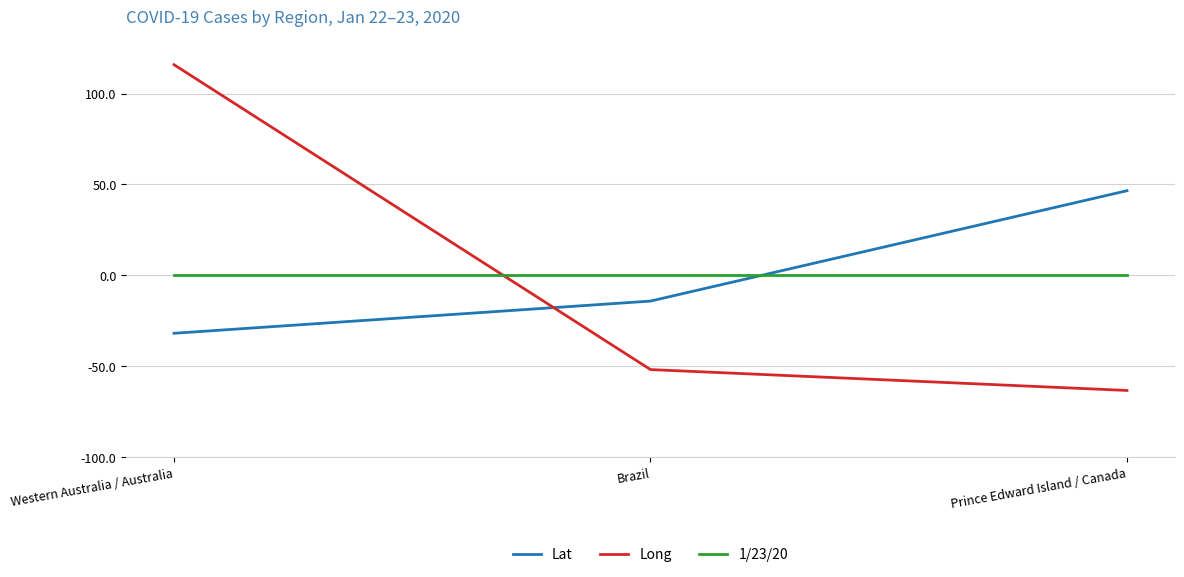

What position from the left is Prince Edward Island / Canada?

3